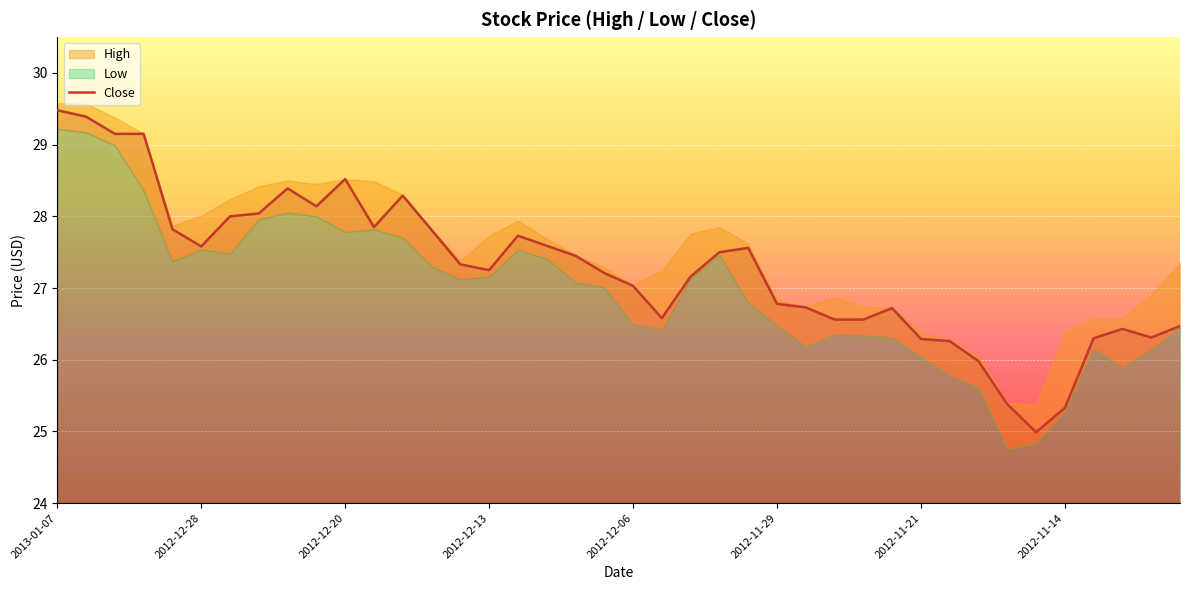

Is it true that the value at 21 is 26.6?

True